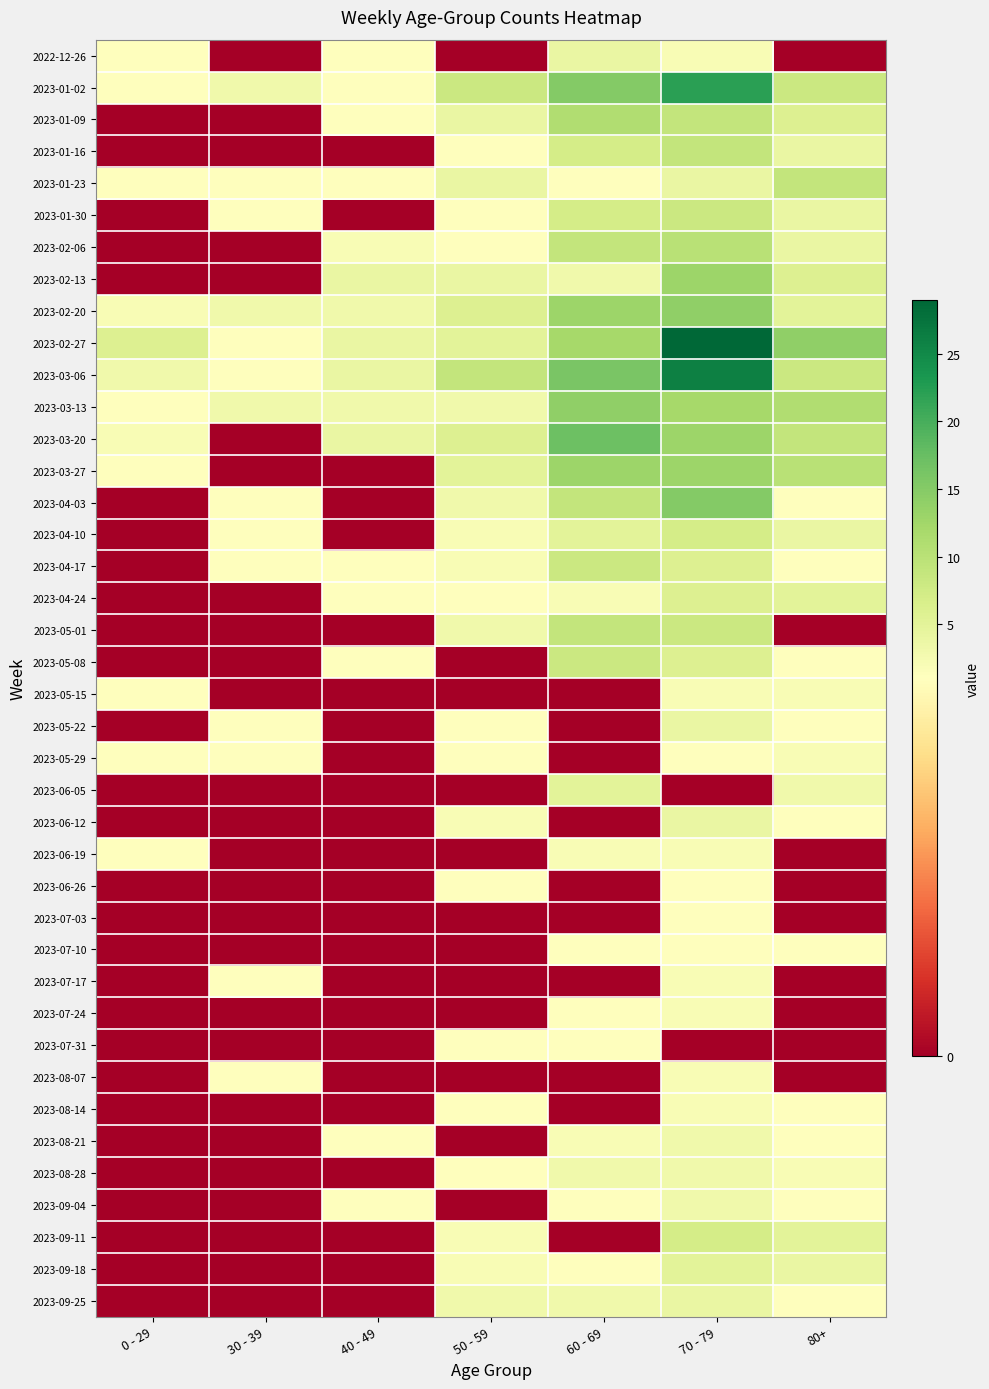

At how many categories does at least one series exceed 7?

4